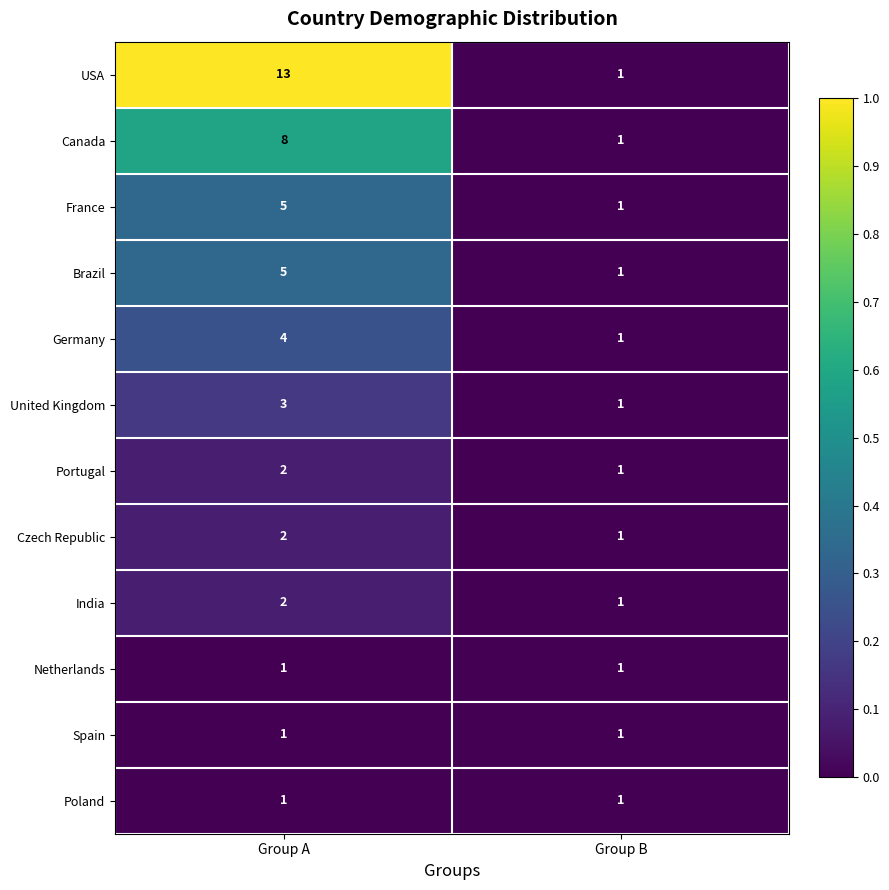

At which label is Canada closest to 4?

Group B